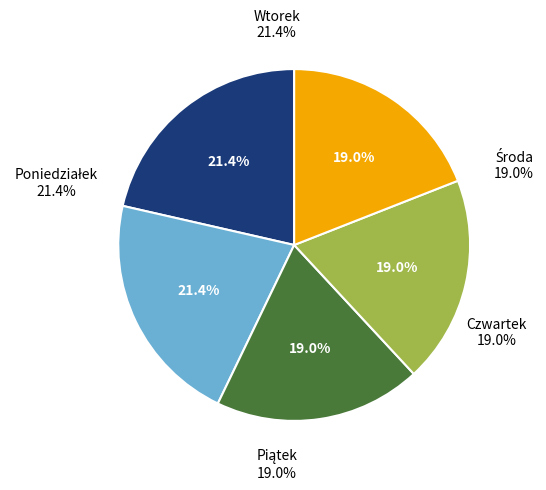

What percentage do Czwartek and Środa together represent?

38.1%